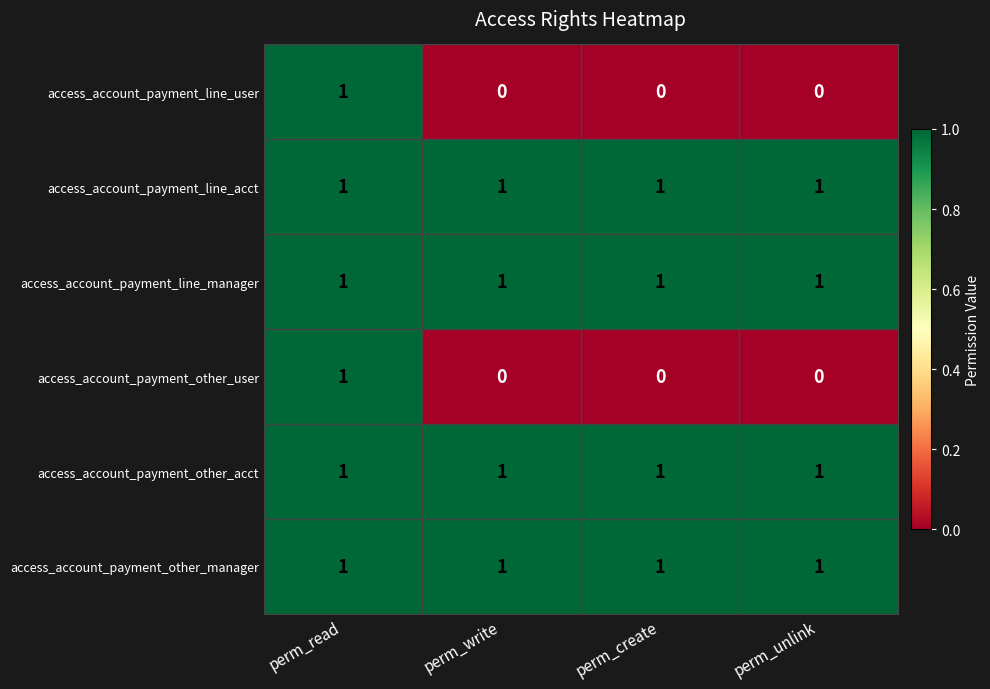

What is the difference between the highest and lowest values at perm_unlink?

1